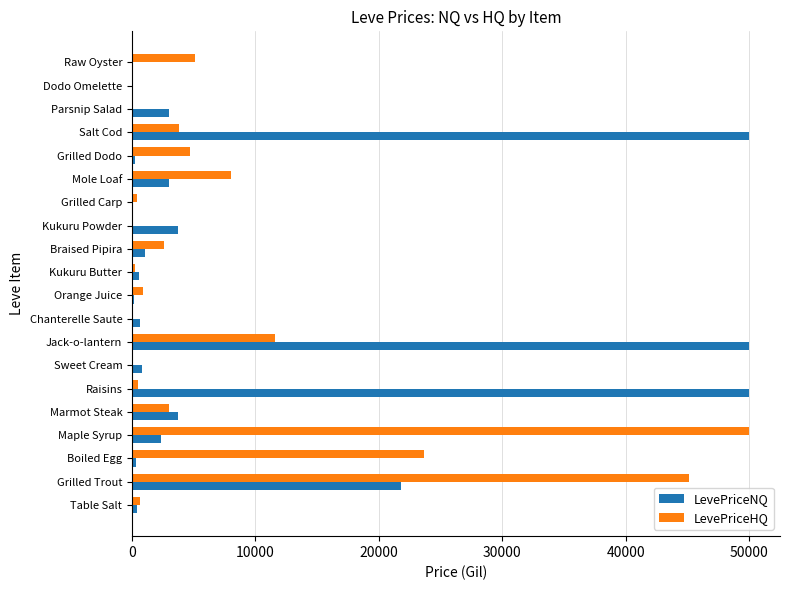

What are all the series names shown in the legend?

LevePriceNQ, LevePriceHQ